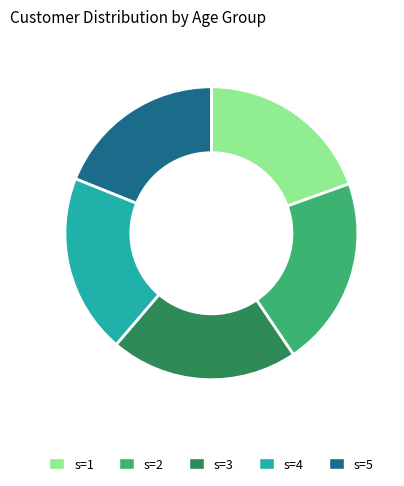

How many segments does this pie chart have?

5